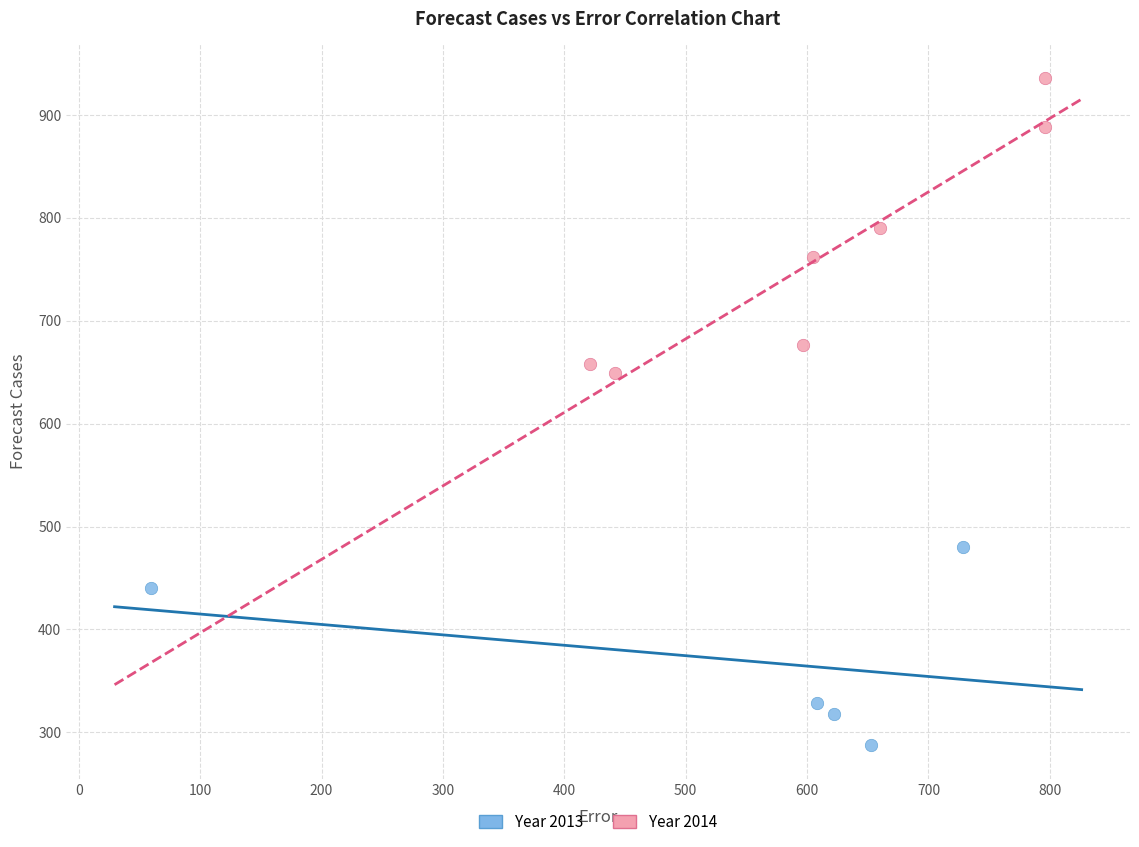

Which series contains the lowest Y value?

Year 2013